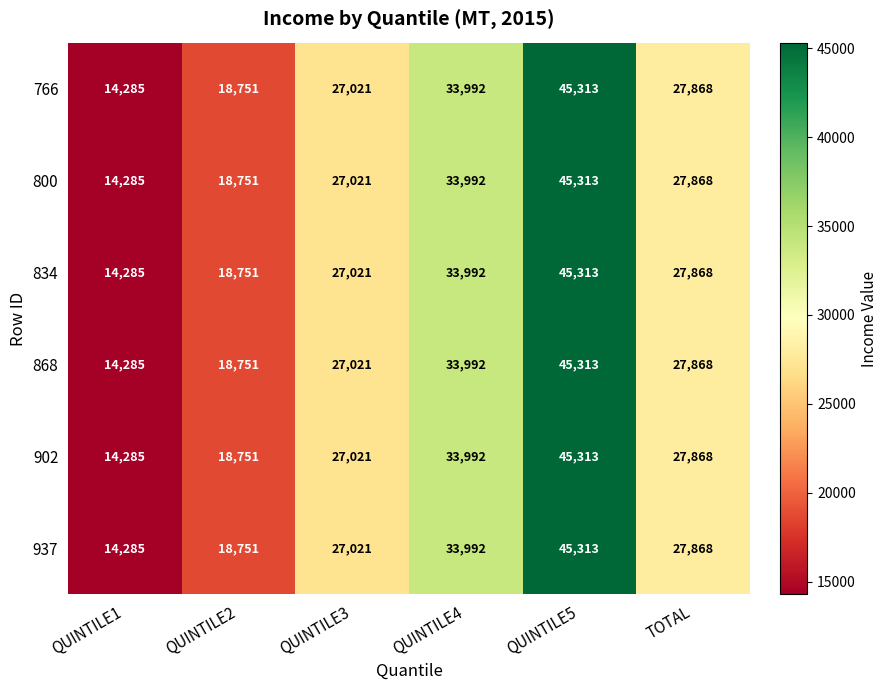

What is the difference between the maximum and minimum values in the 800 series?

31028